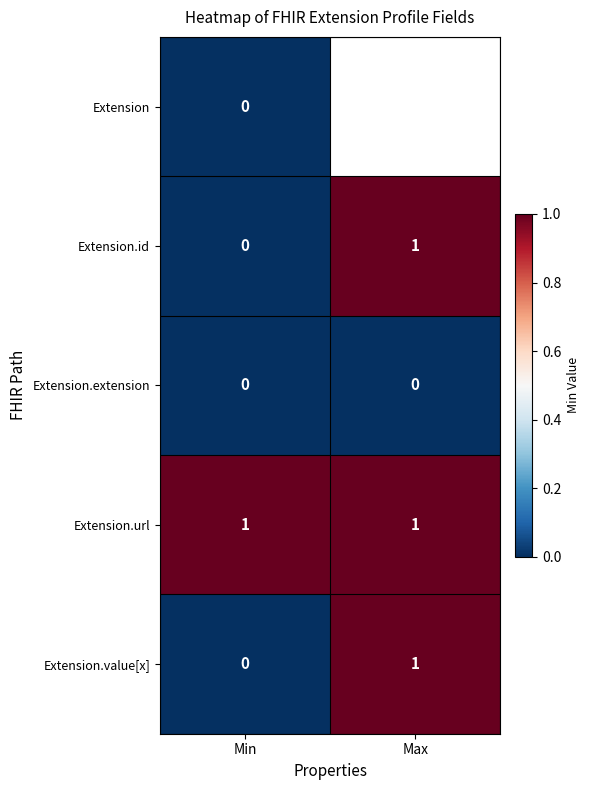

Rank the categories by Extension.value[x] value from lowest to highest.

Min, Max